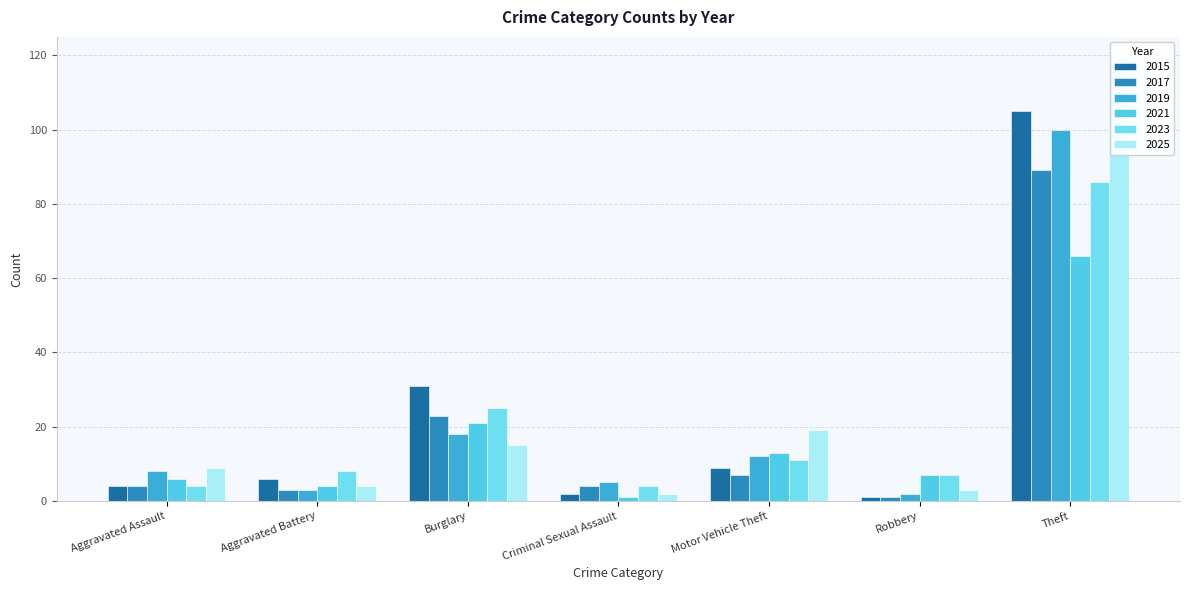

How many values in the 2021 series are below 7?

3